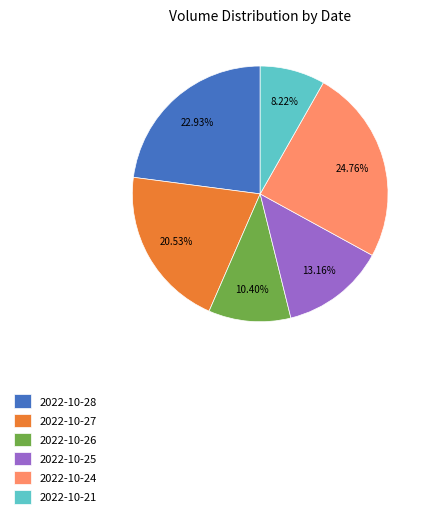

To the nearest percent, what is the combined percentage of 2022-10-28 and 2022-10-26?

33%